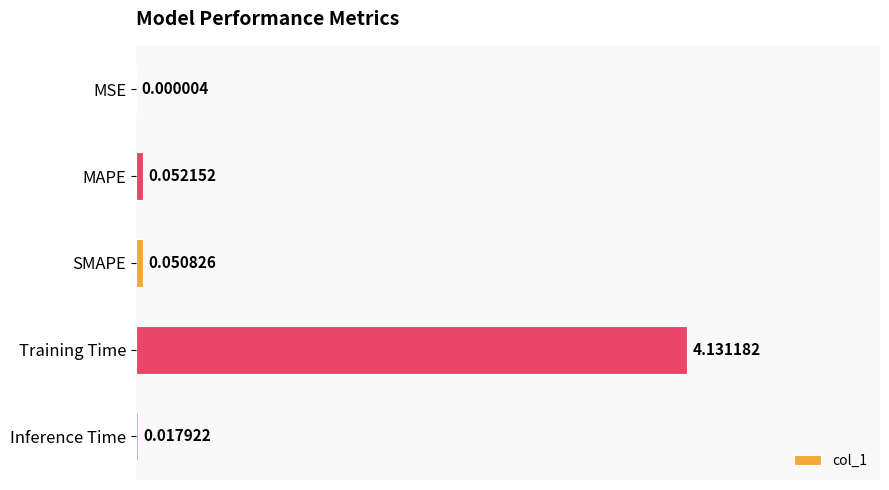

What is the sum of all values?

4.3